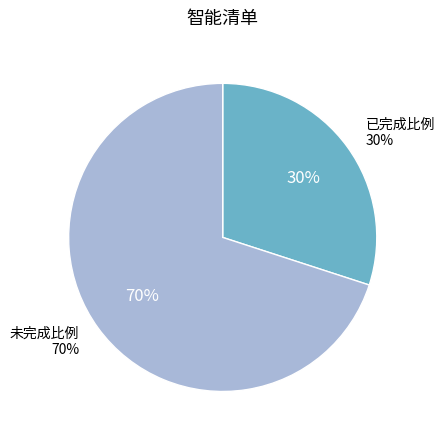

Which slice is the largest?

未完成比例